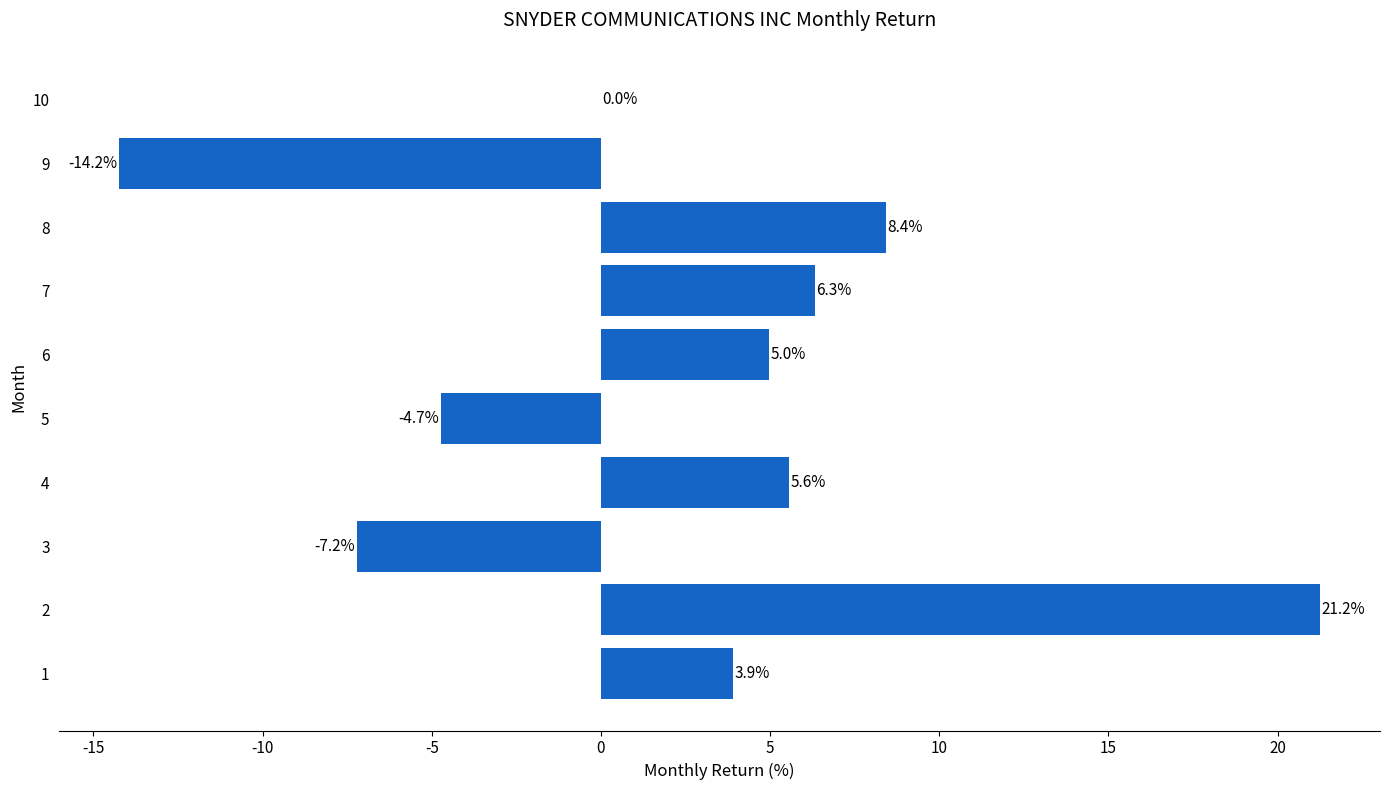

True or false: the data shows 2.4 at 6.

False